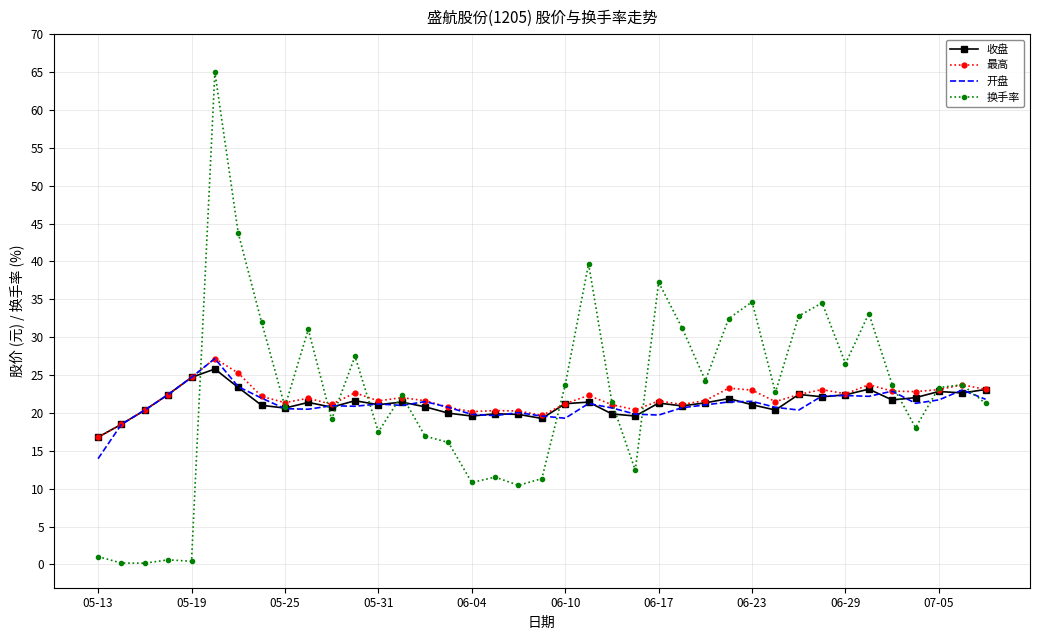

Which series has the widest spread of values?

换手率